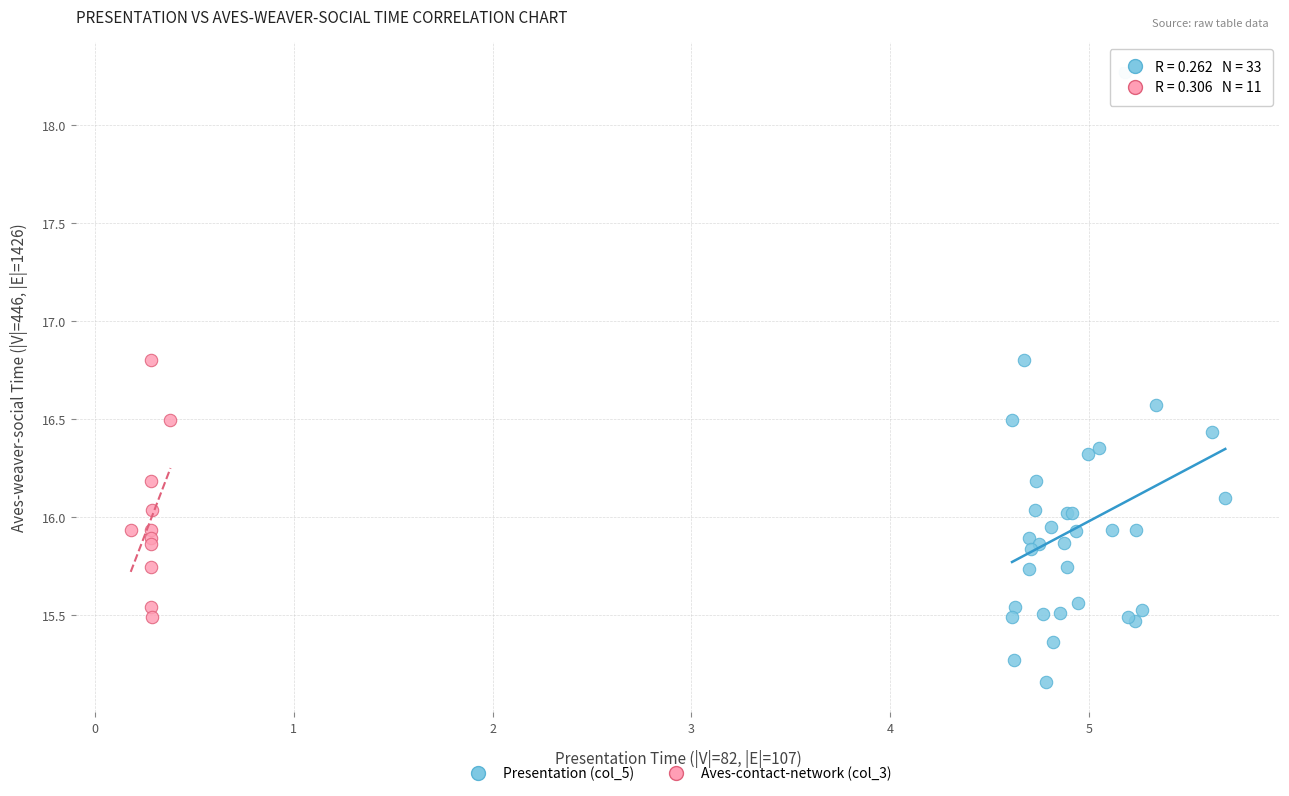

Which series reaches the maximum Y coordinate?

Presentation (col_5)